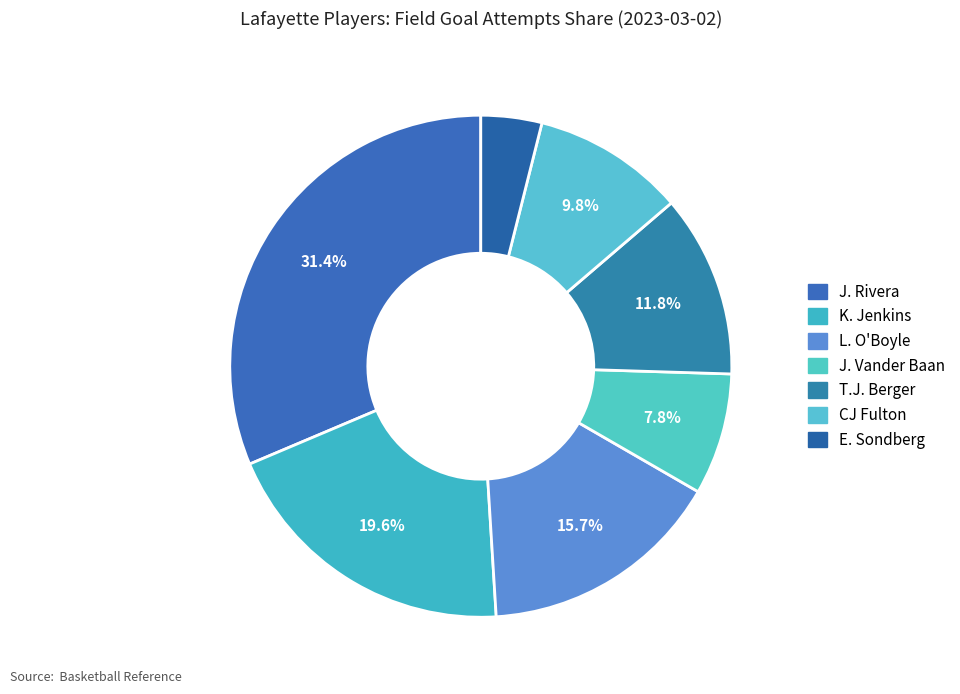

To the nearest percent, what is the difference between the largest and smallest slice percentages?

27%